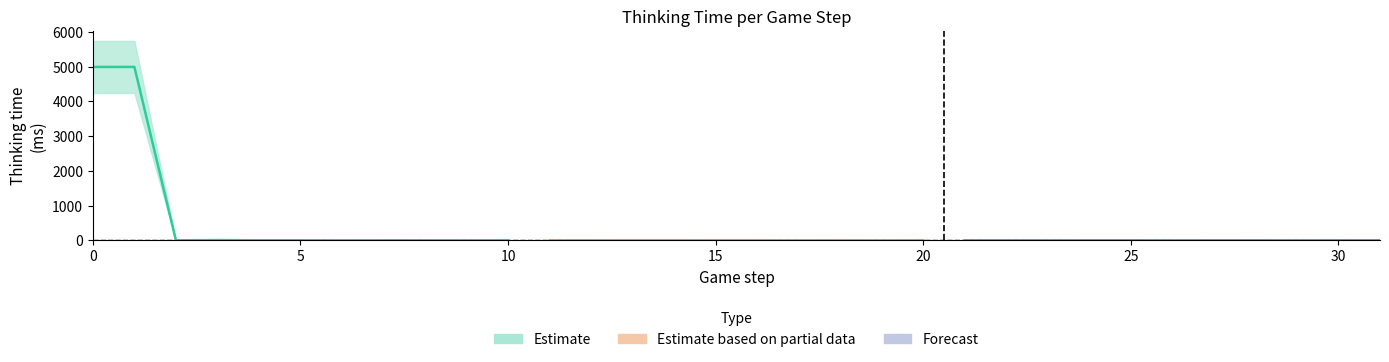

What is the change in value from 0 to 3?

-4982